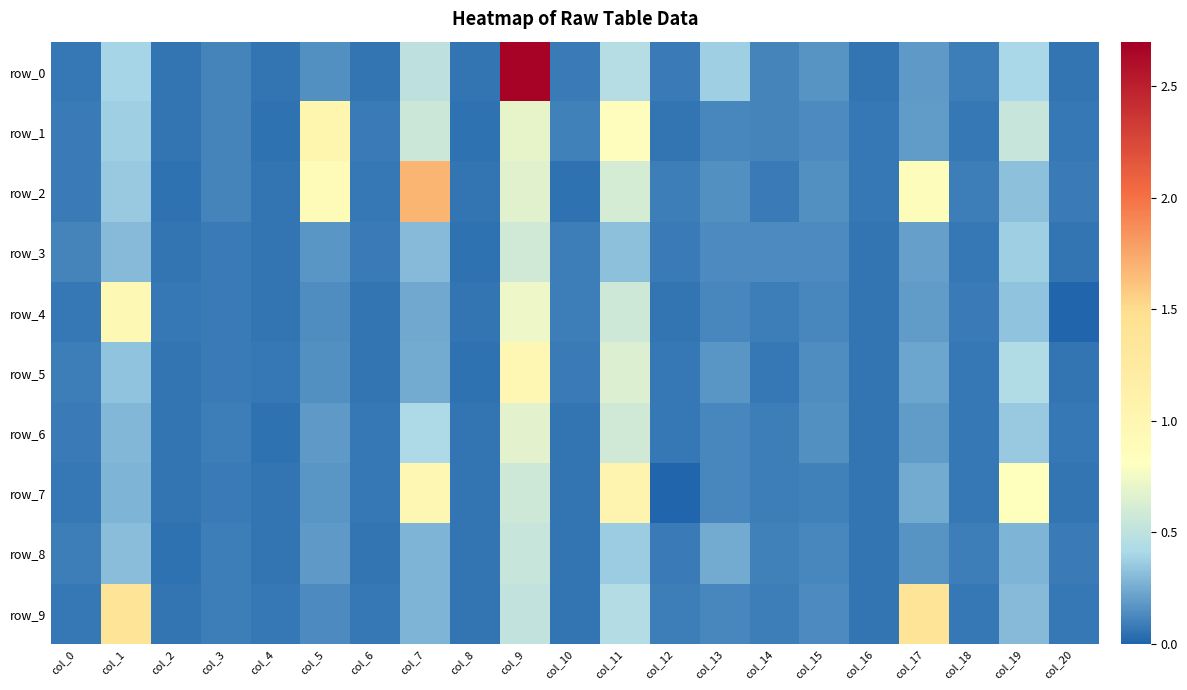

At which label does row_0 reach its peak?

col_9